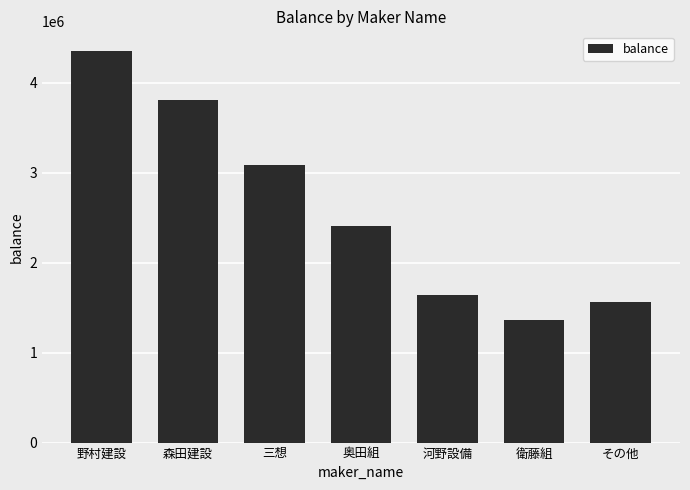

How many distinct data groups are displayed?

1